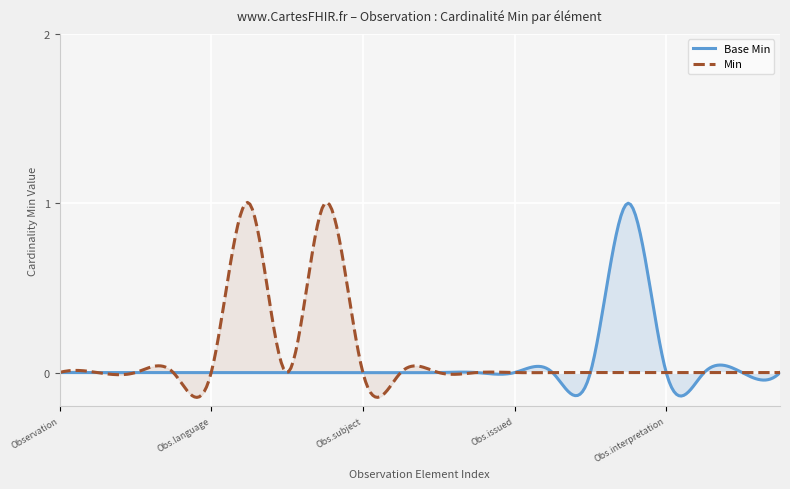

What is the sum of the values at Observation.dataAbsentReason and Observation.meta?

1